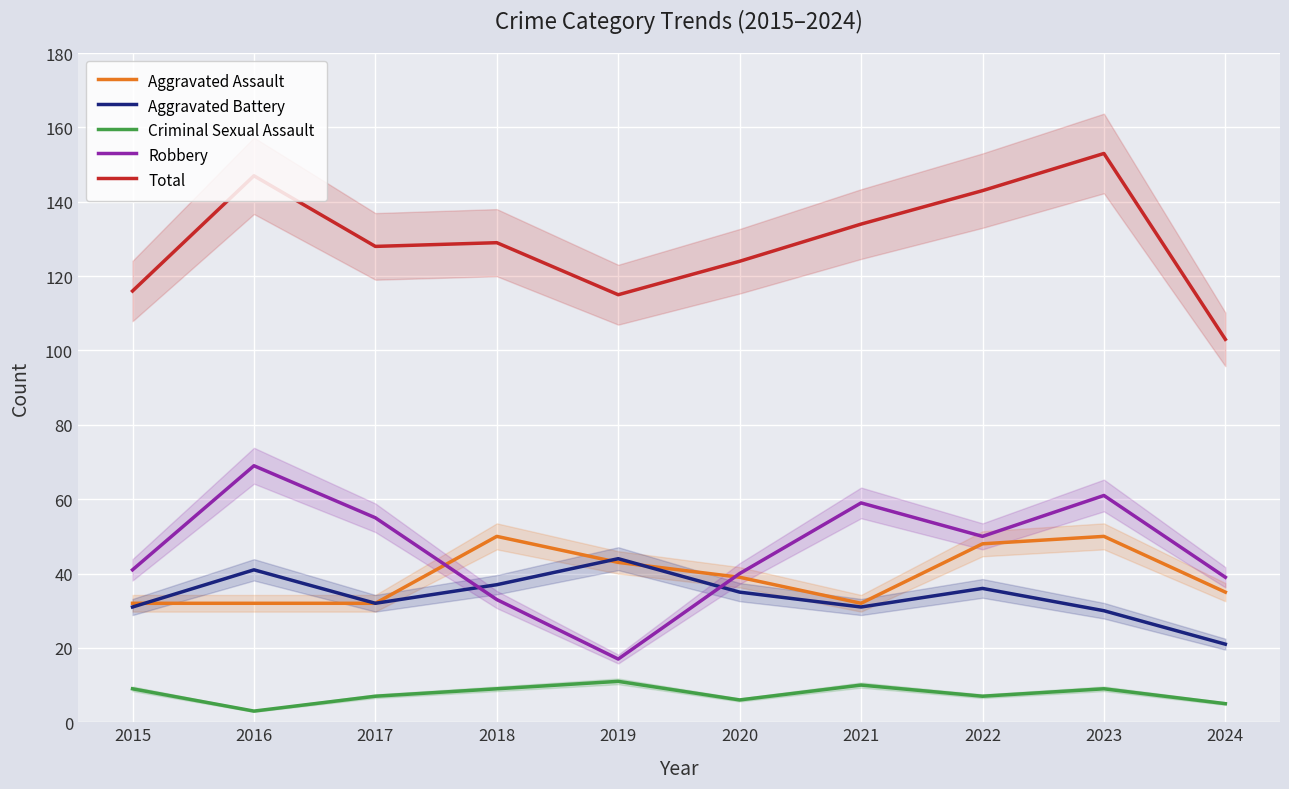

True or false: Aggravated Assault has a value of 43 at 2019.

True